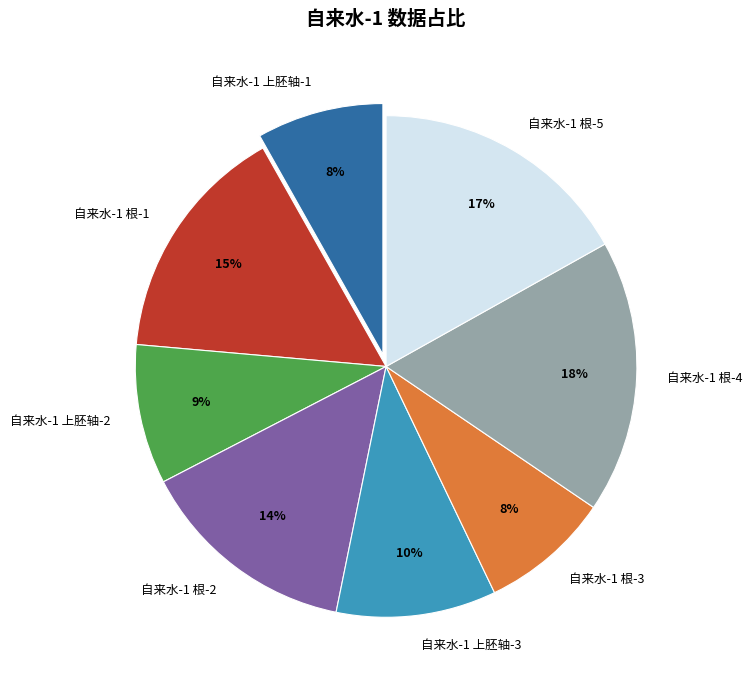

True or false: 自来水-1 根-5 accounts for 17% of the total.

True